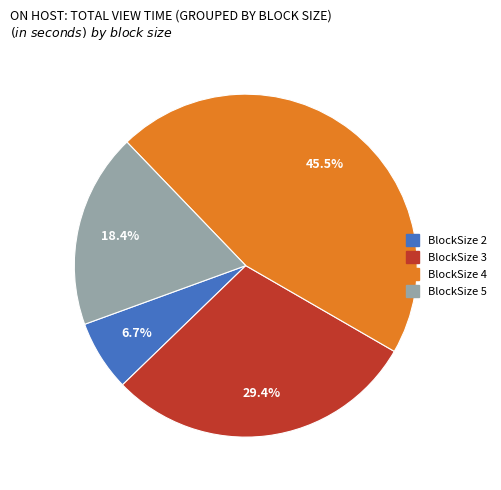

Is there any slice that represents more than half of the pie?

No